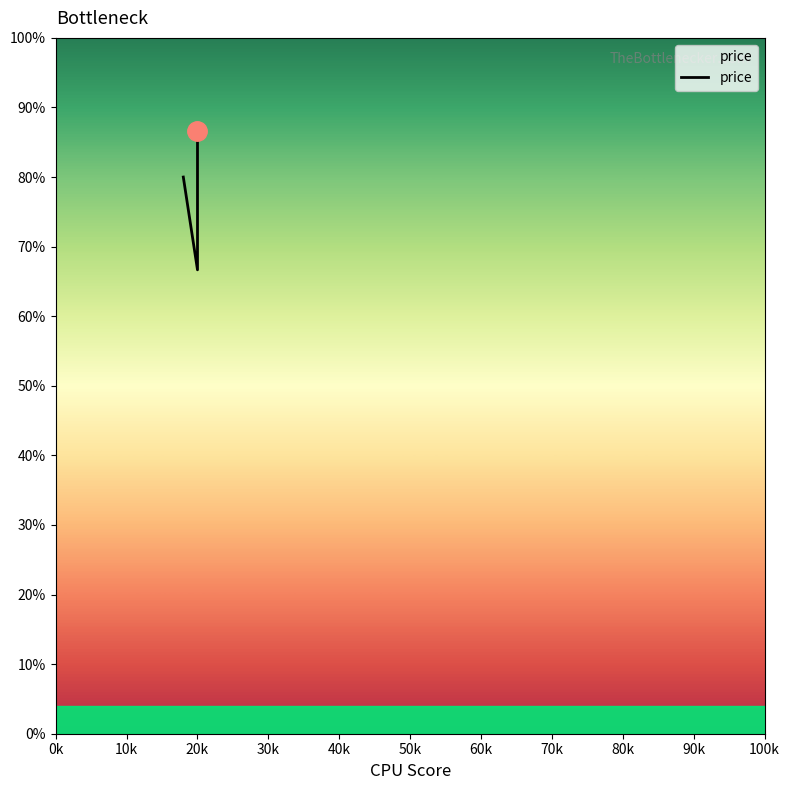

What is the difference between the maximum and minimum values?

0.2